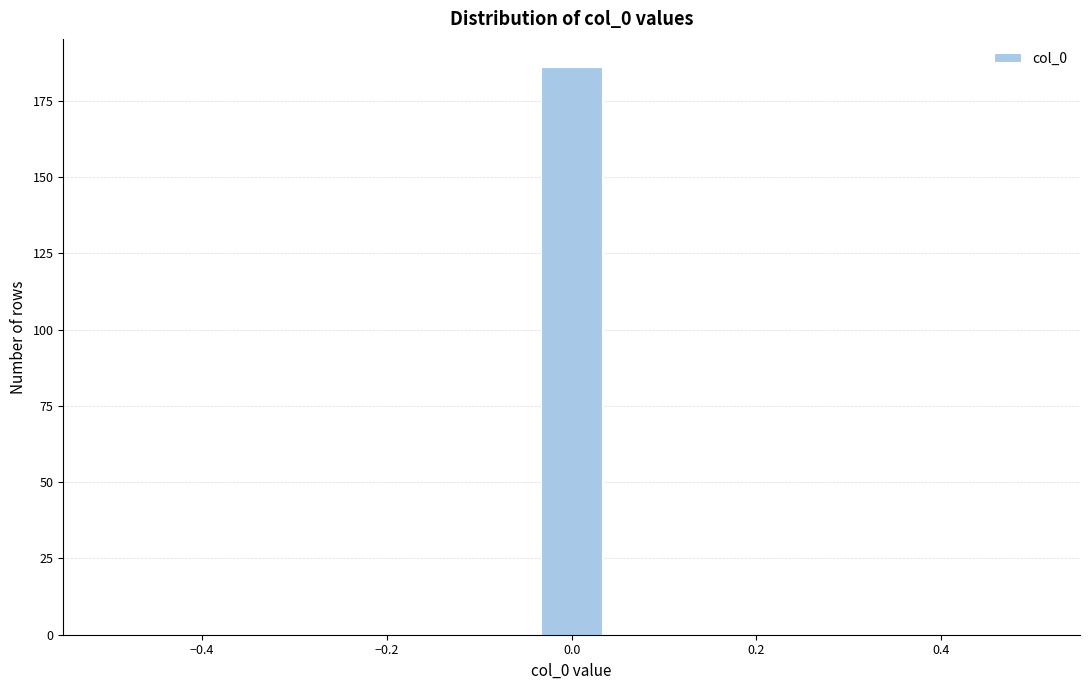

Around what value on the x-axis is the tallest bar? Give the approximate position of its centre, as read against the axis.

0.00